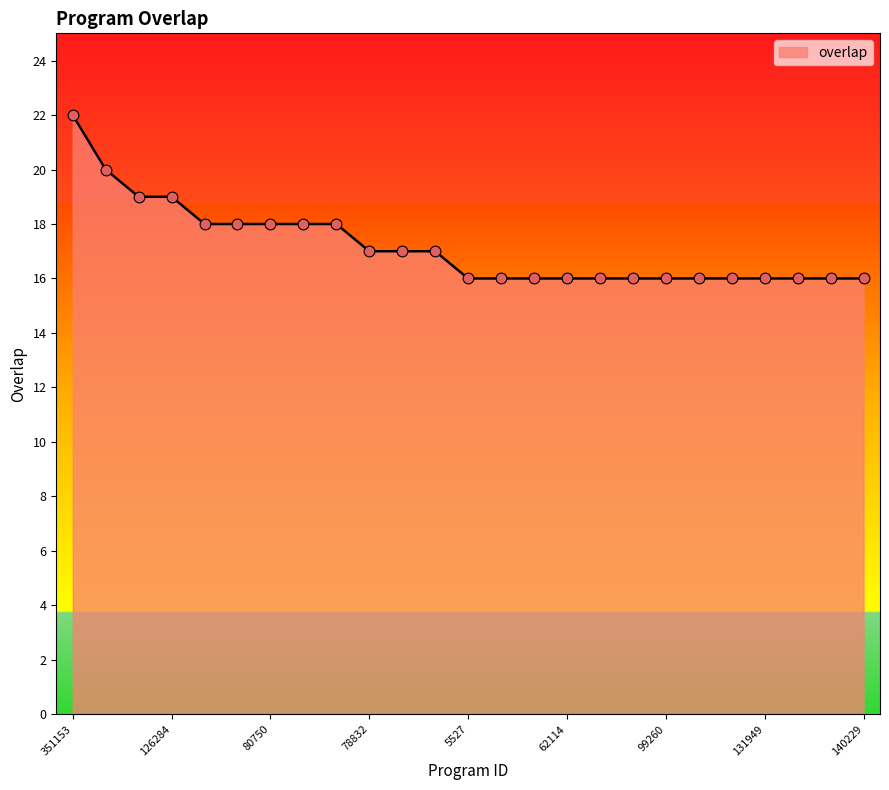

What is the difference between the maximum and minimum values?

6